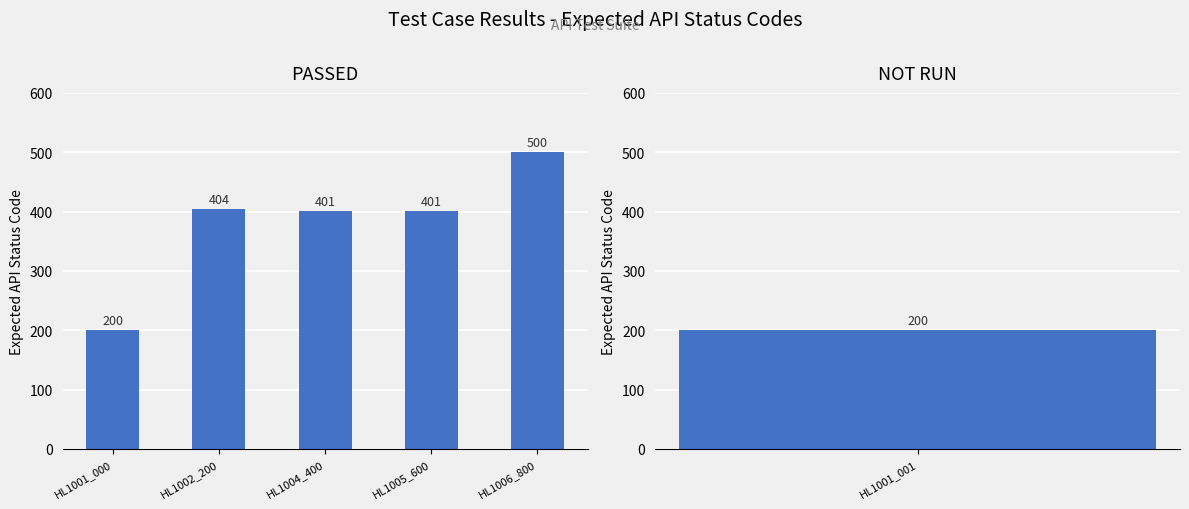

The value at HL1005_600 is 545. True or false?

False